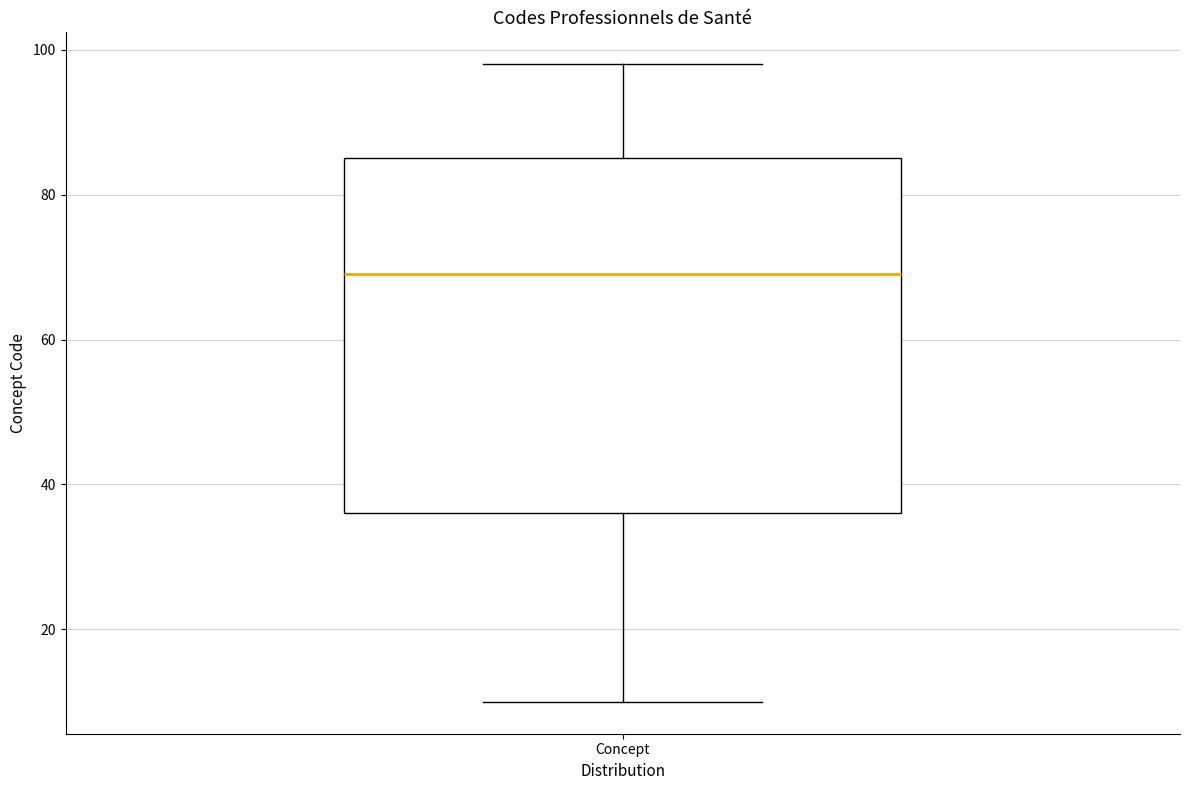

Read this box plot against the y-axis: the position of the median line, the range covered by the box, and the ends of both whiskers. The values are not printed on the chart, so give them approximately, as read against the axis.

median 70, box 36 to 86, whiskers 10 to 98